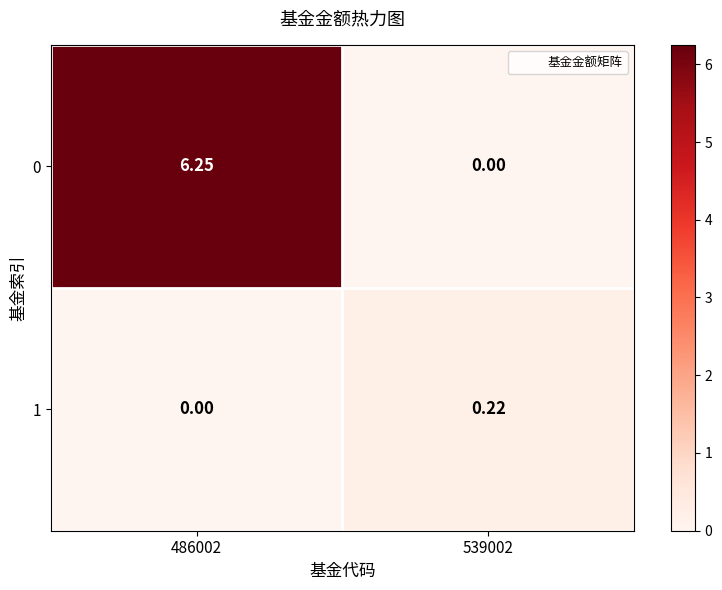

Count the number of categories in the chart.

2